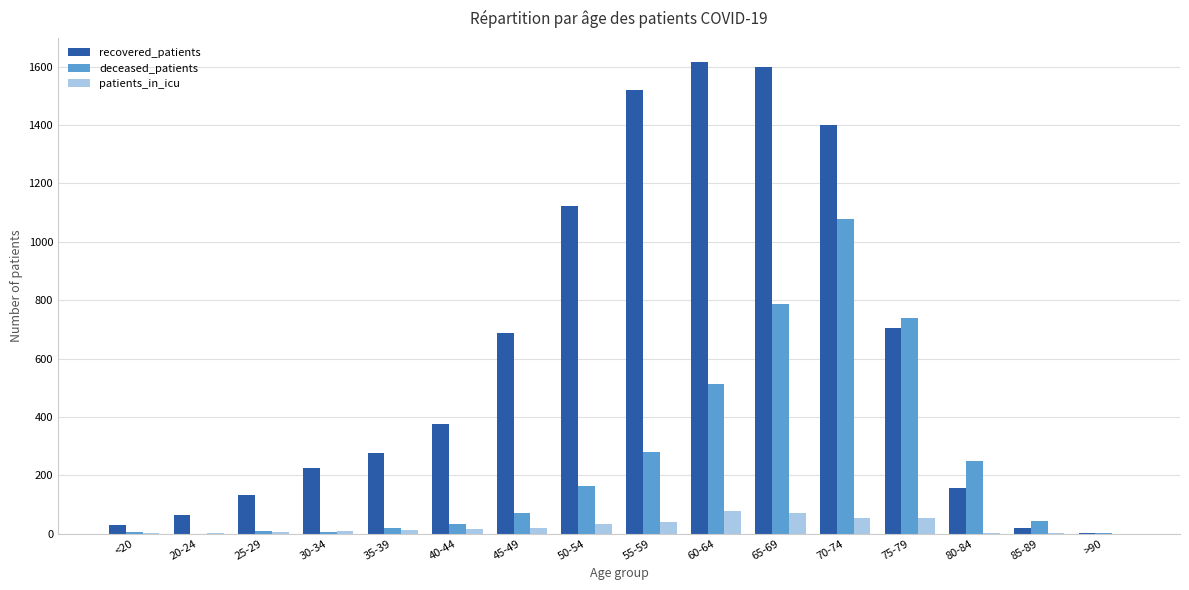

What is the highest value of the recovered_patients series?

1618